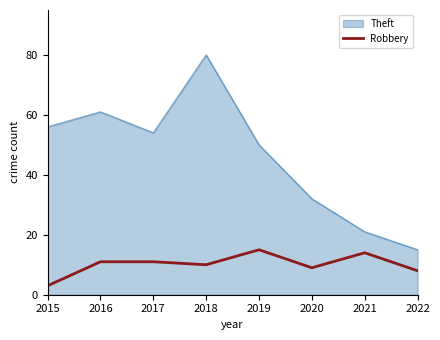

Rank the series at 2018 from highest to lowest value.

Theft, Robbery